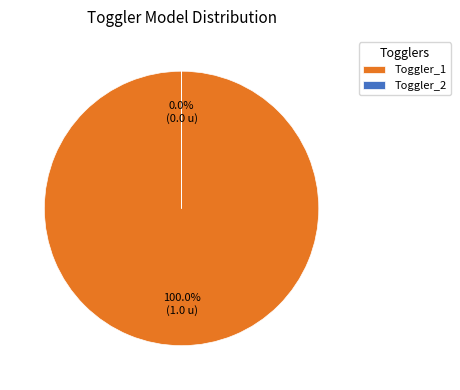

Is there a majority slice in this chart?

Yes